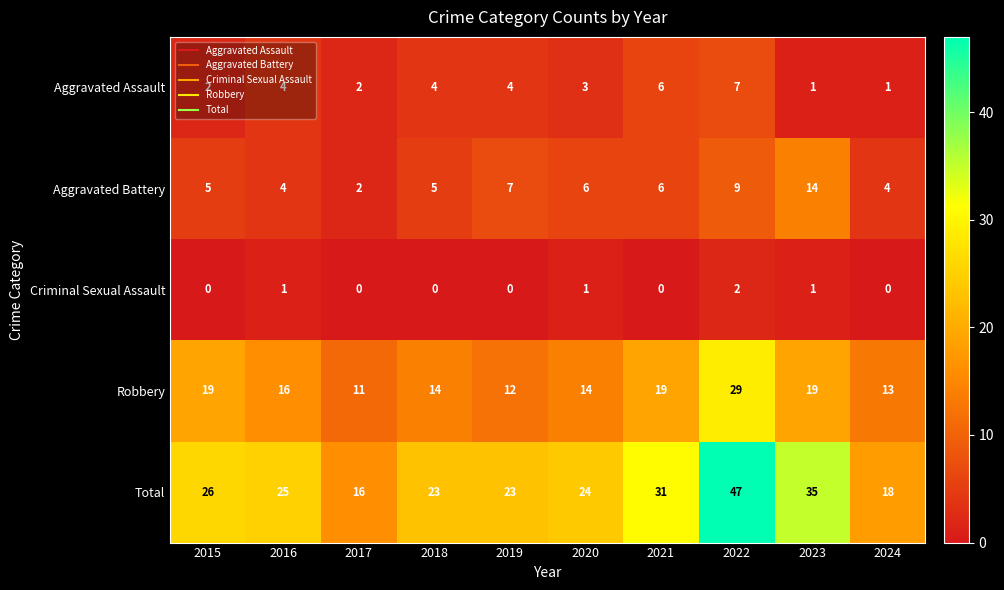

Between 2017 and 2019, which series saw the biggest shift?

Total